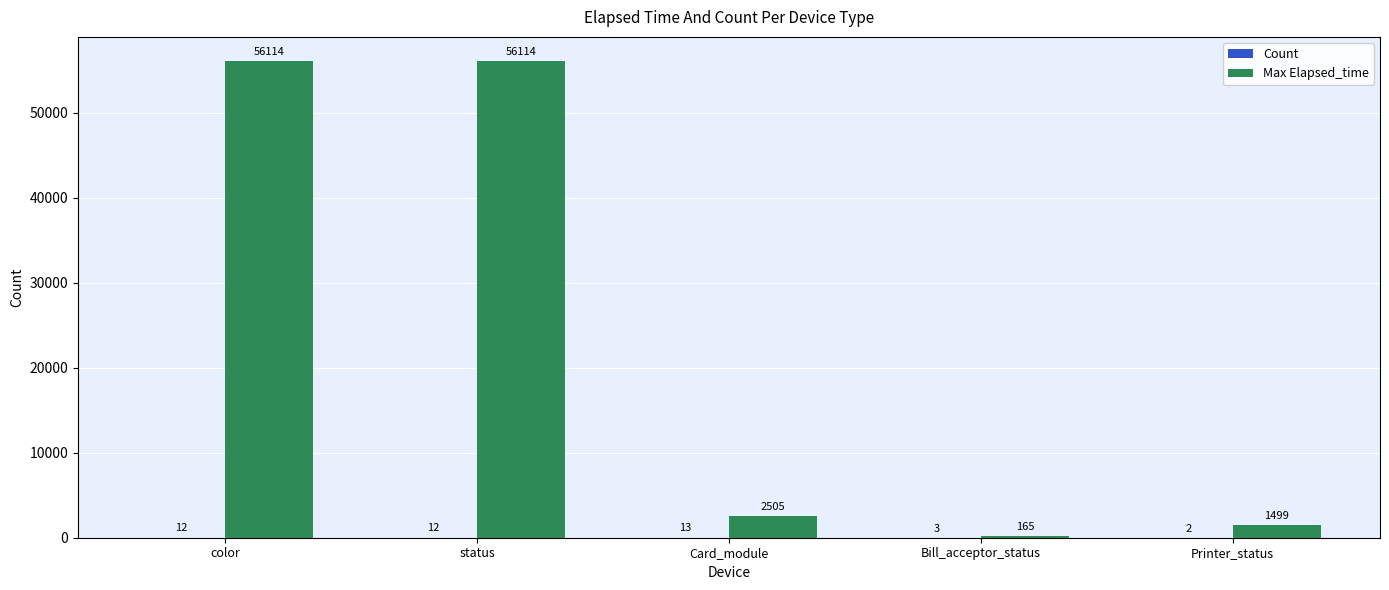

How many categories are shown in the chart?

5